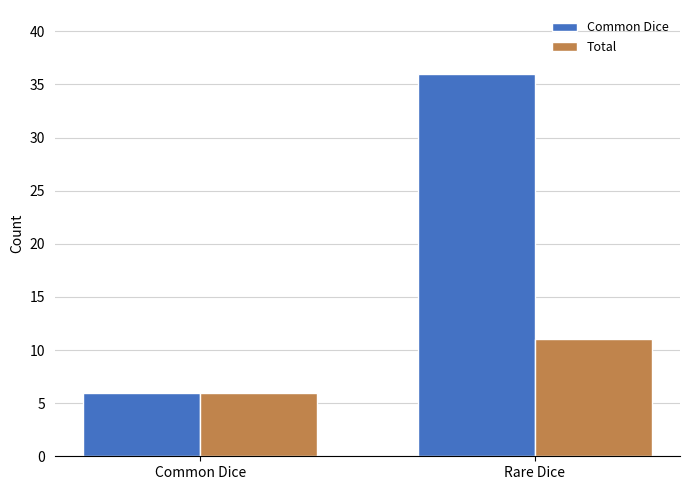

What are all the series names shown in the legend?

Common Dice, Total